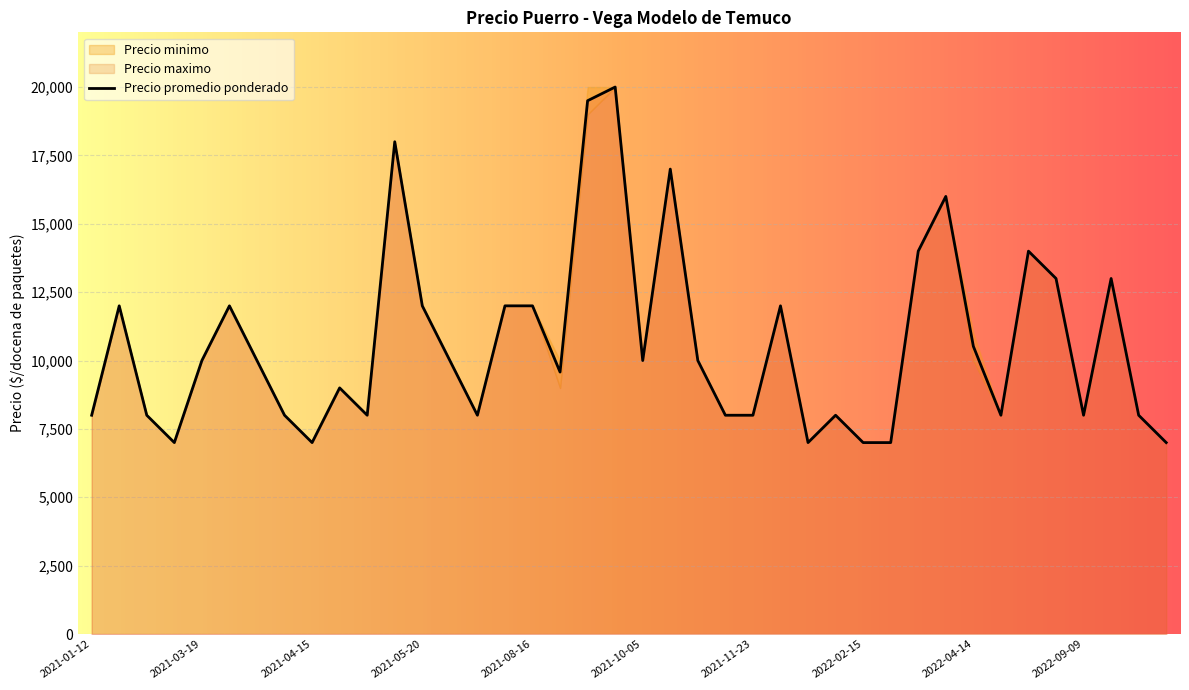

What value does the Precio maximo series have at 2021-04-12, to the nearest 100?

8000